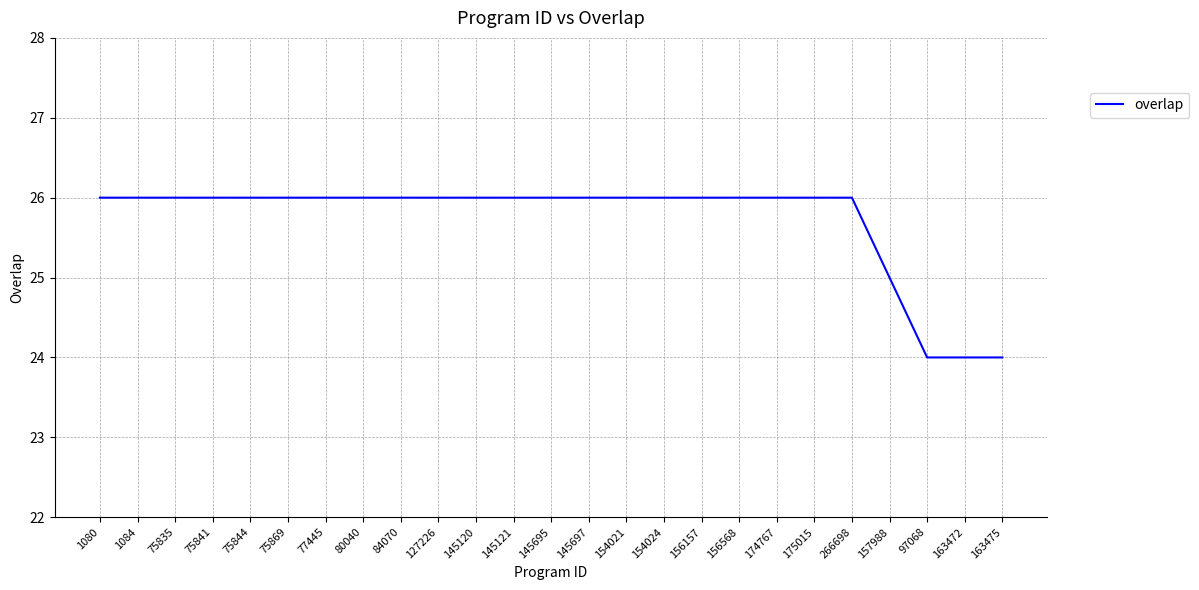

What is the minimum value shown in the chart?

24